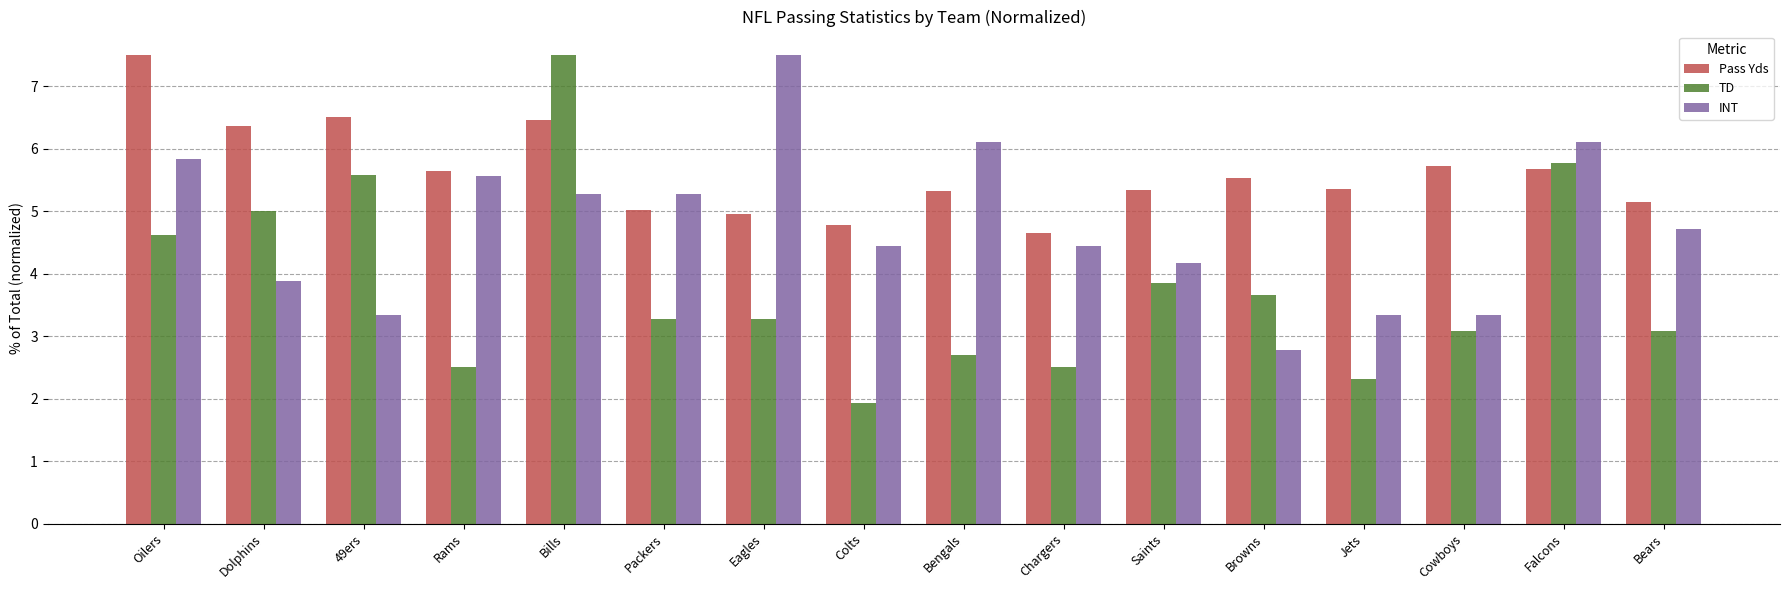

What is the minimum value shown in the chart?

1.9